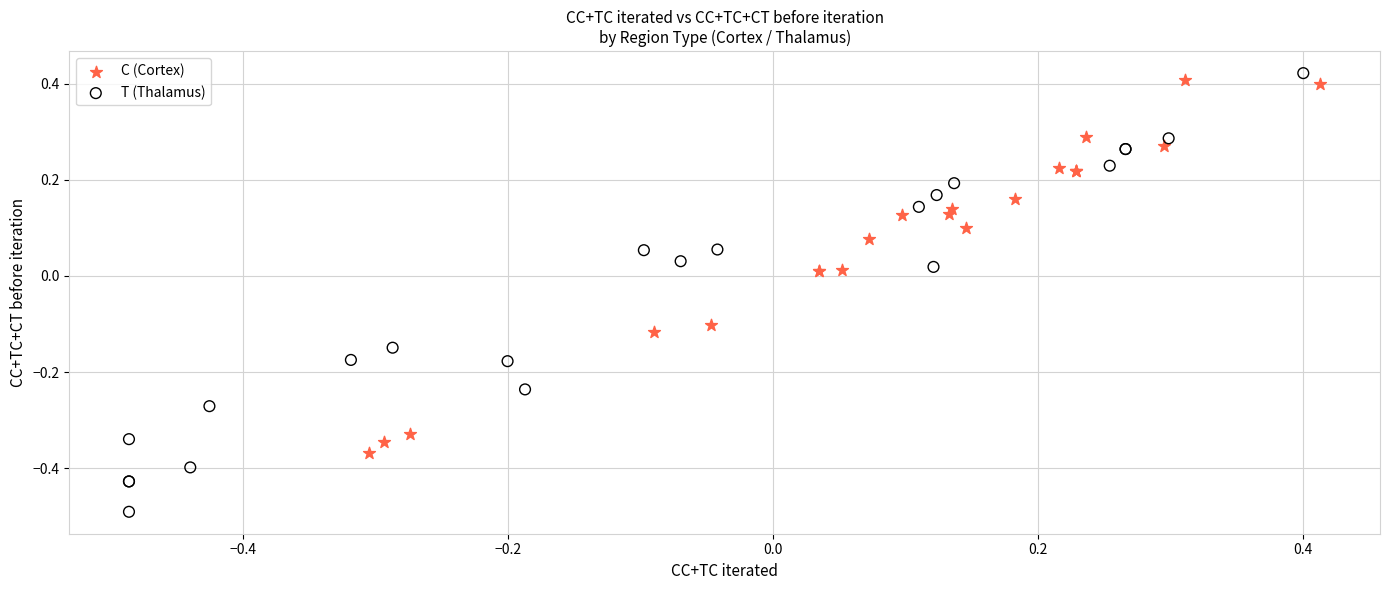

Which series contains the lowest Y value?

T (Thalamus)